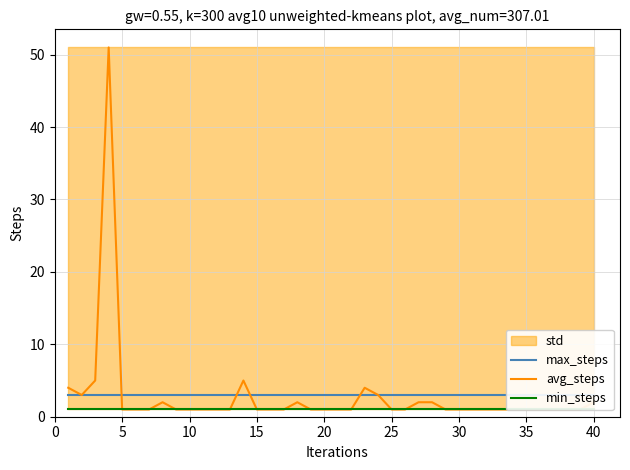

Reading left to right, extract all data points from this chart.

max_steps: 3	3	3	3	3	3	3	3	3	3	3	3	3	3	3	3	3	3	3	3	3	3	3	3	3	3	3	3	3	3	3	3	3	3	3	3	3	3	3	3
avg_steps: 4	3	5	51	1	1	1	2	1	1	1	1	1	5	1	1	1	2	1	1	1	1	4	3	1	1	2	2	1	1	1	1	1	1	1	1	1	1	1	2
min_steps: 1	1	1	1	1	1	1	1	1	1	1	1	1	1	1	1	1	1	1	1	1	1	1	1	1	1	1	1	1	1	1	1	1	1	1	1	1	1	1	1